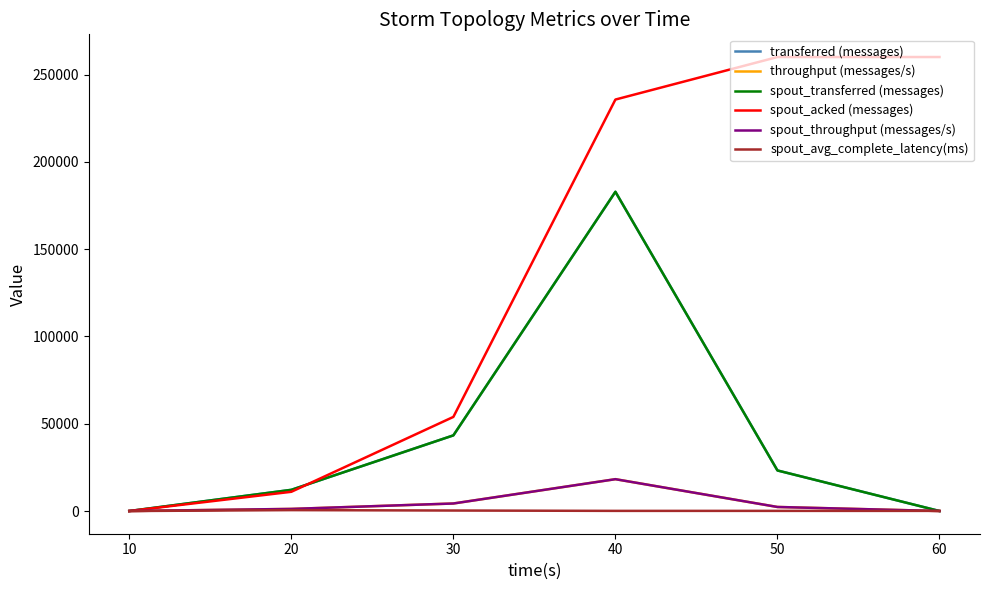

Which series has the widest spread of values?

spout_acked (messages)